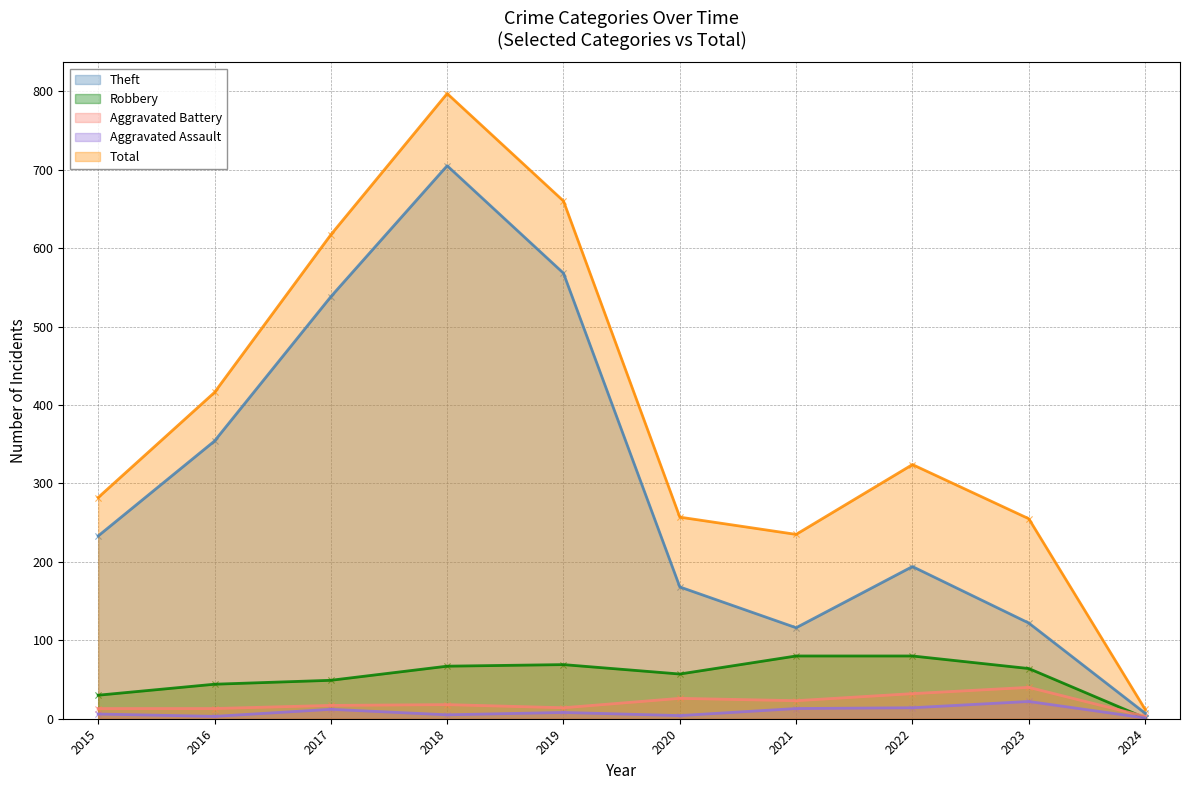

What is the total value across all series at 2016?

830